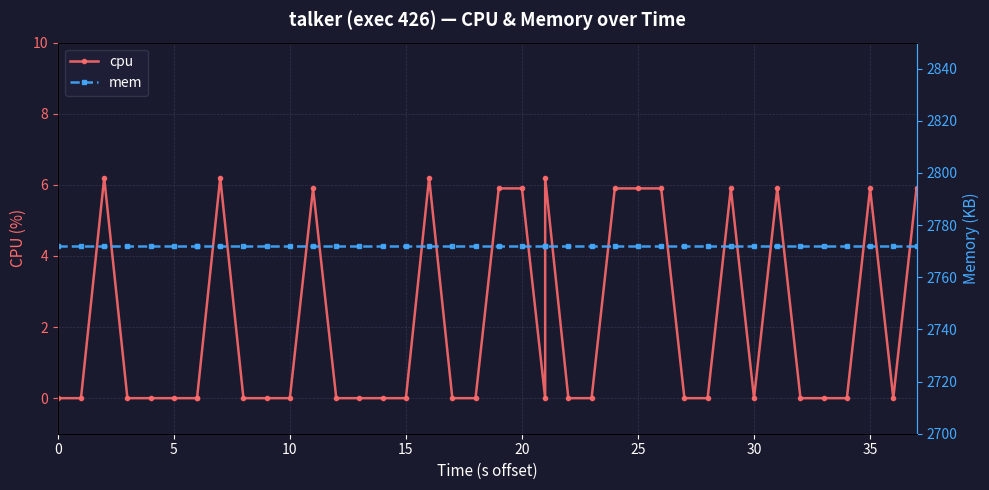

Does the chart display data point markers on the line(s)?

Yes